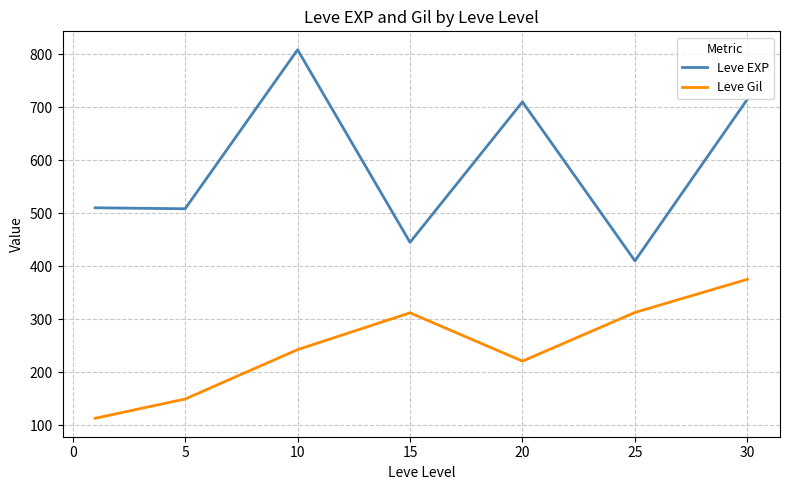

Which series has the largest total across all categories?

Leve EXP